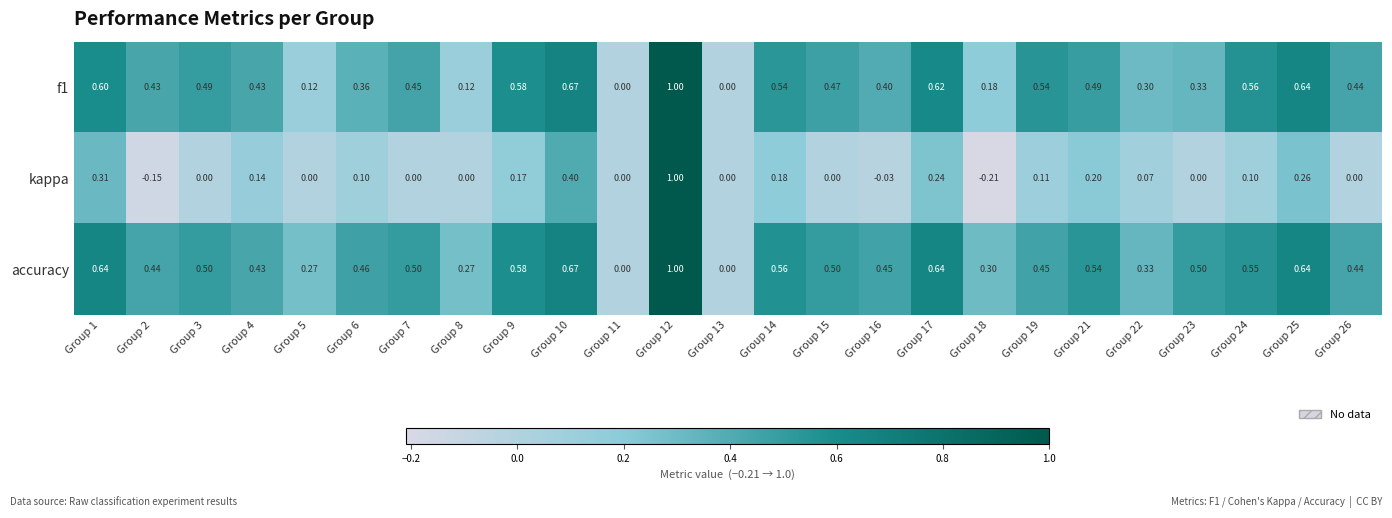

Count the number of categories in the chart.

25